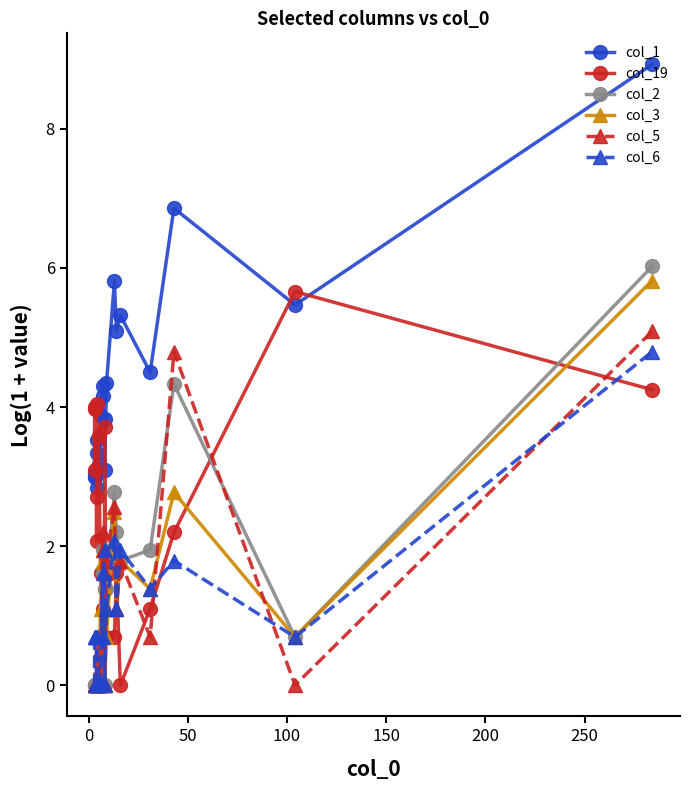

Which series has the widest spread of values?

col_1